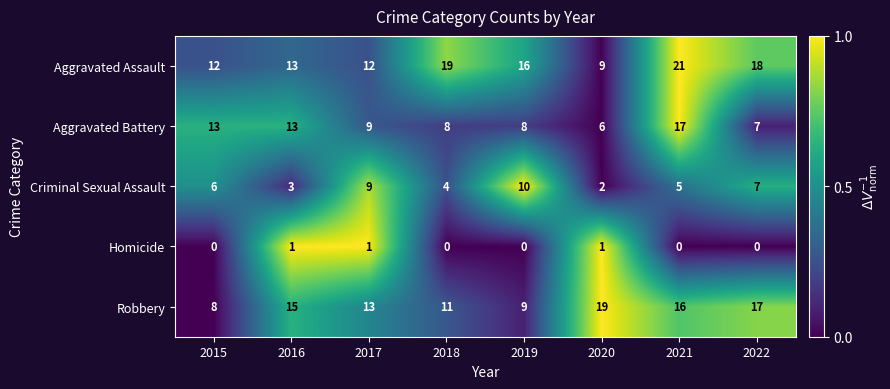

What is the highest value of the Criminal Sexual Assault series?

10